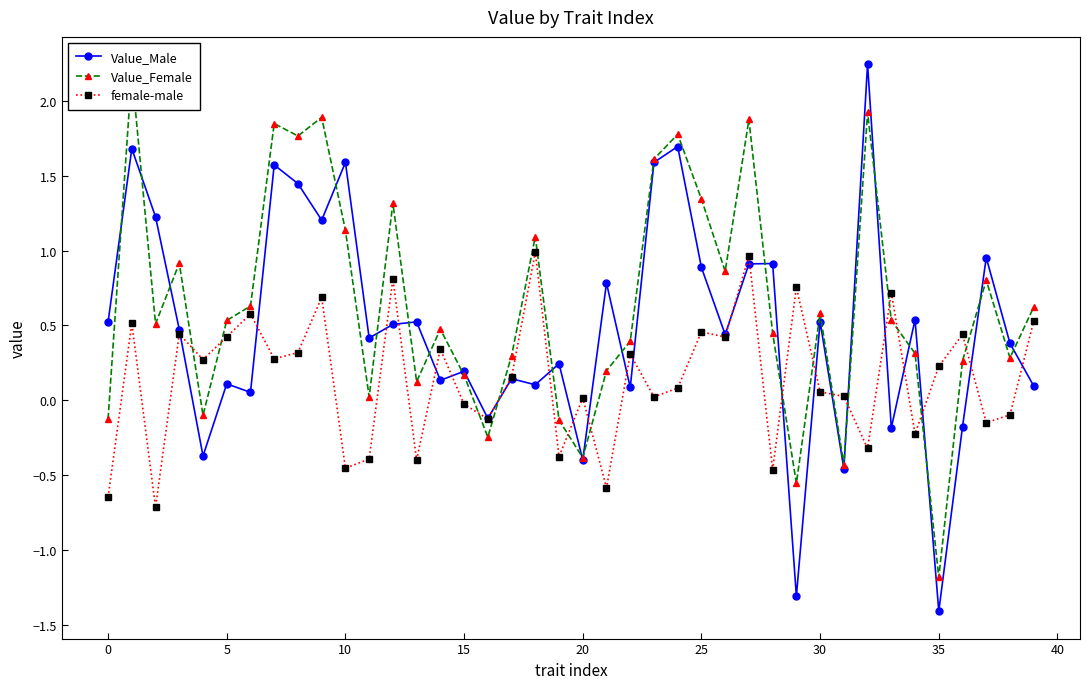

How many lines are shown in the chart?

3